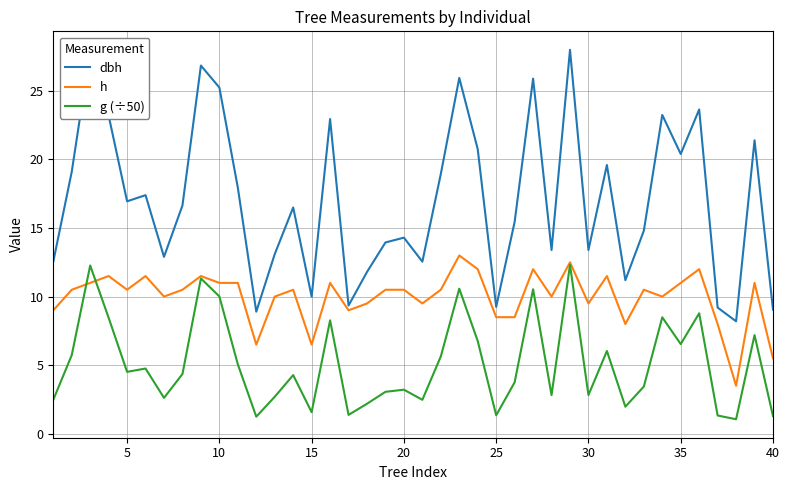

True or false: dbh and g (÷50) cross at least once.

False